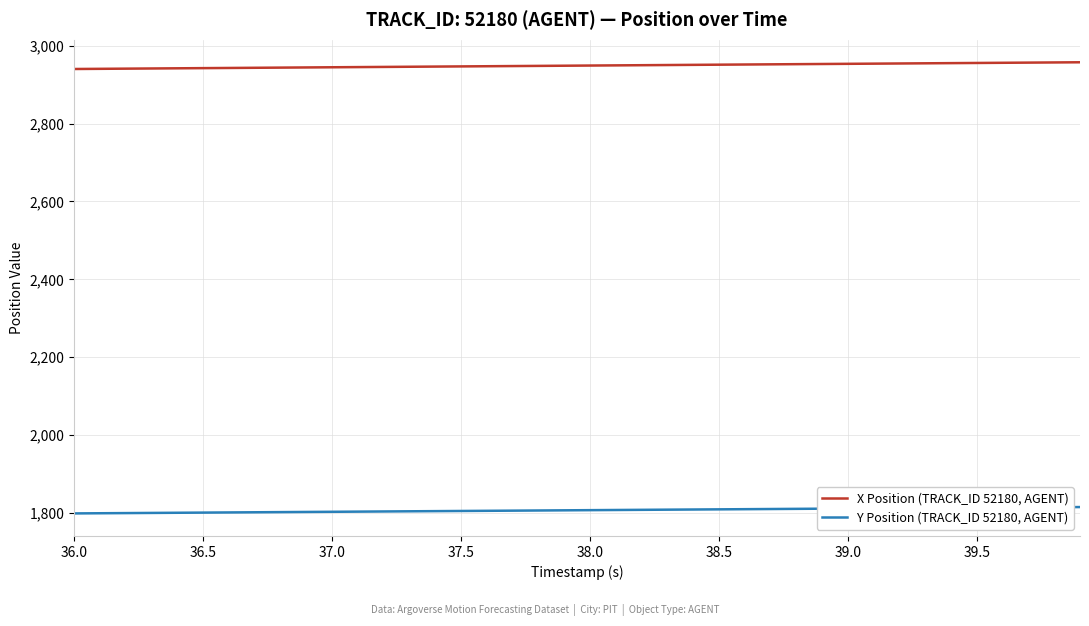

True or false: Y Position (TRACK_ID 52180, AGENT) and X Position (TRACK_ID 52180, AGENT) intersect in this chart.

False